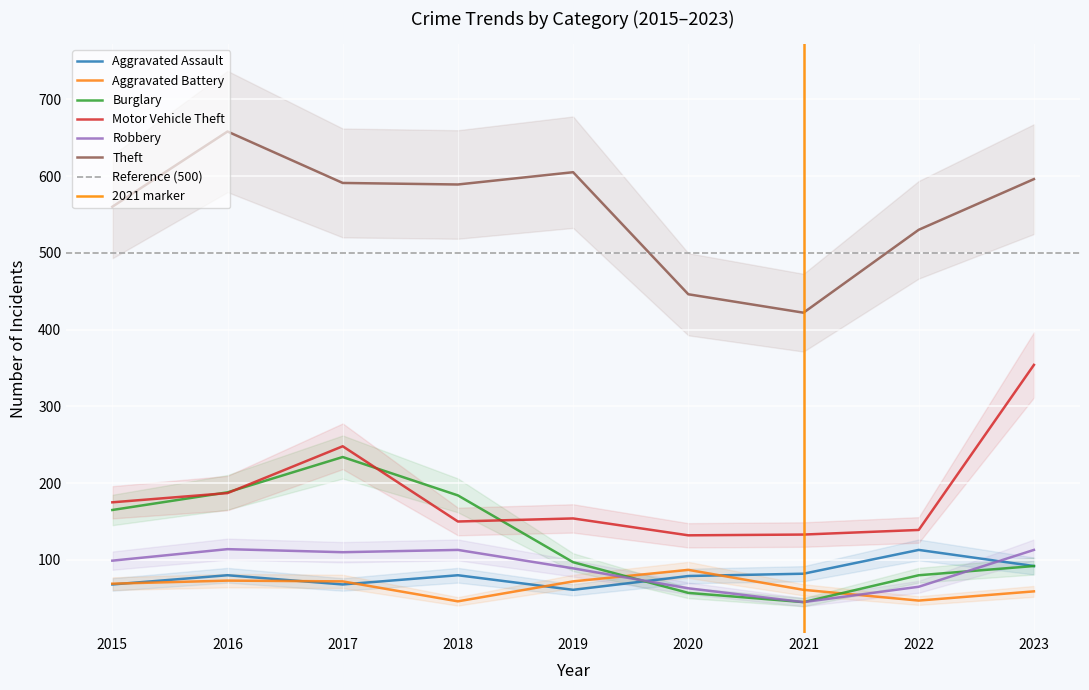

At which label is Aggravated Battery closest to 66?

2015